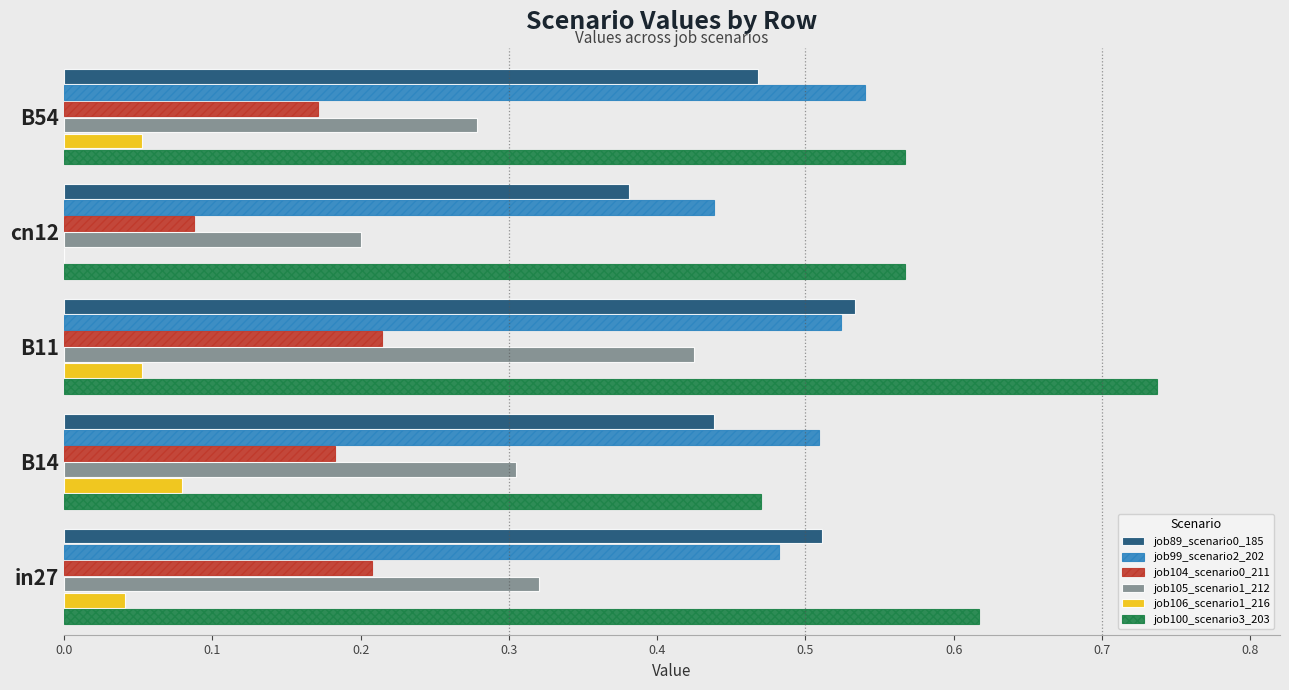

What is the sum of all job89_scenario0_185 values?

2.3